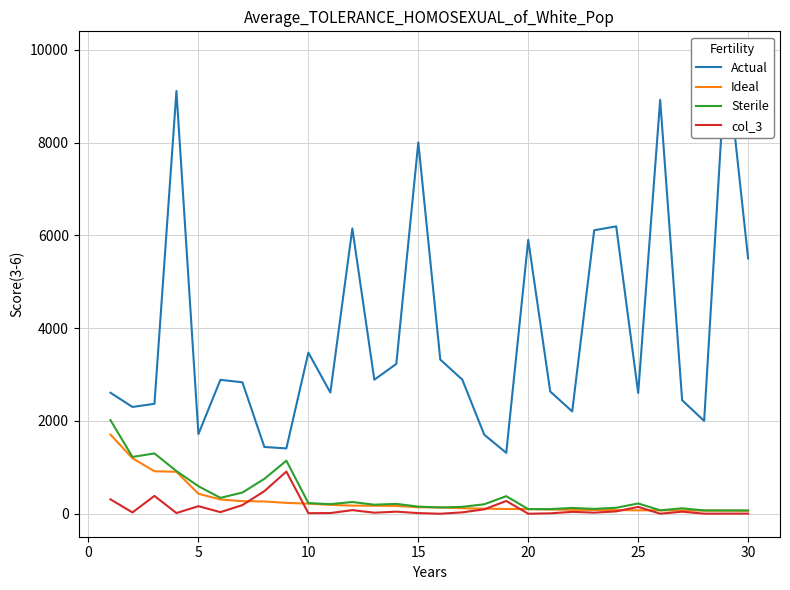

What is the highest value of the Ideal series?

1707